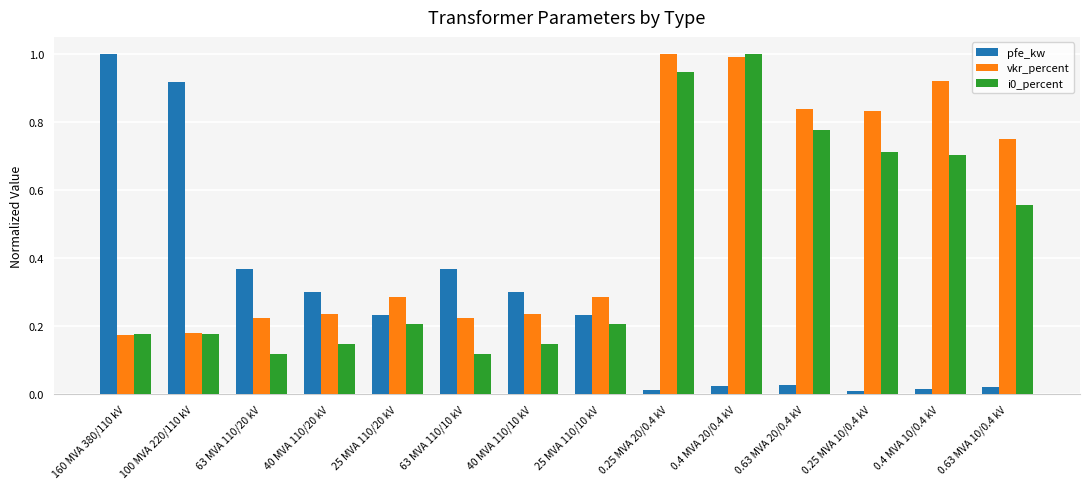

True or false: pfe_kw has a value of 0.2 at 25 MVA 110/20 kV.

True